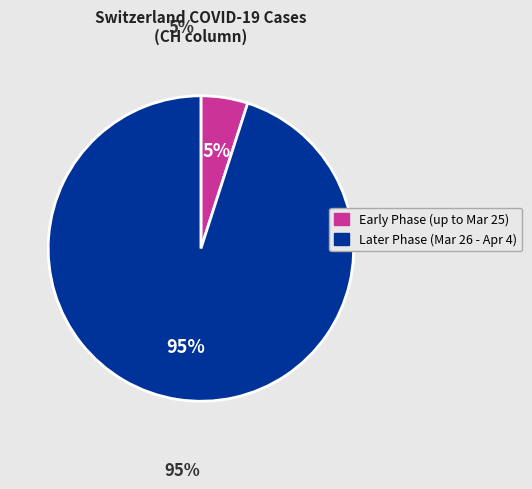

To the nearest percent, what is the average slice percentage?

50%